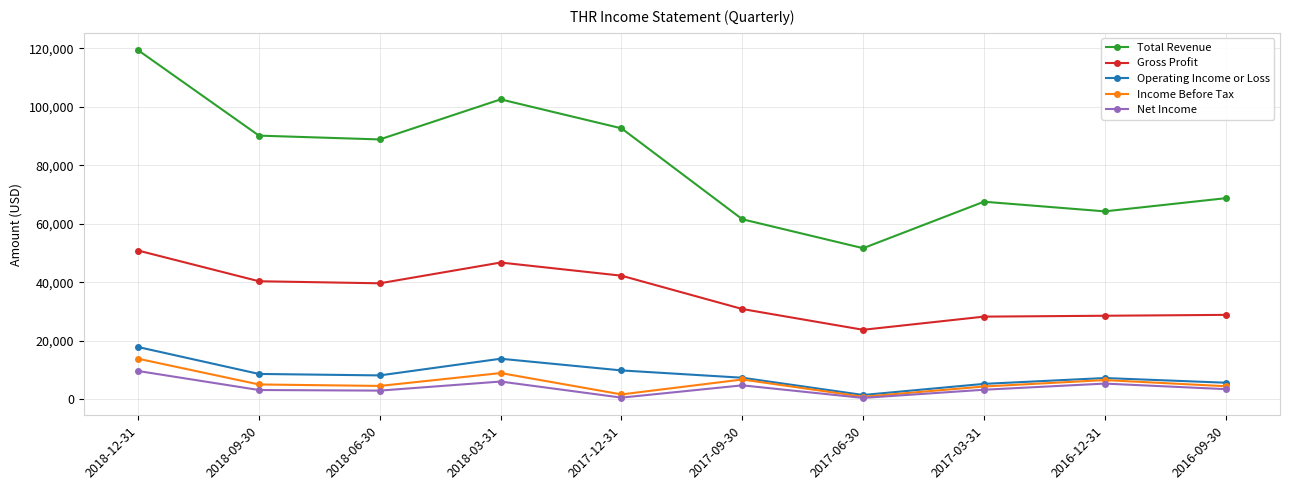

What is the maximum value for Total Revenue?

119400